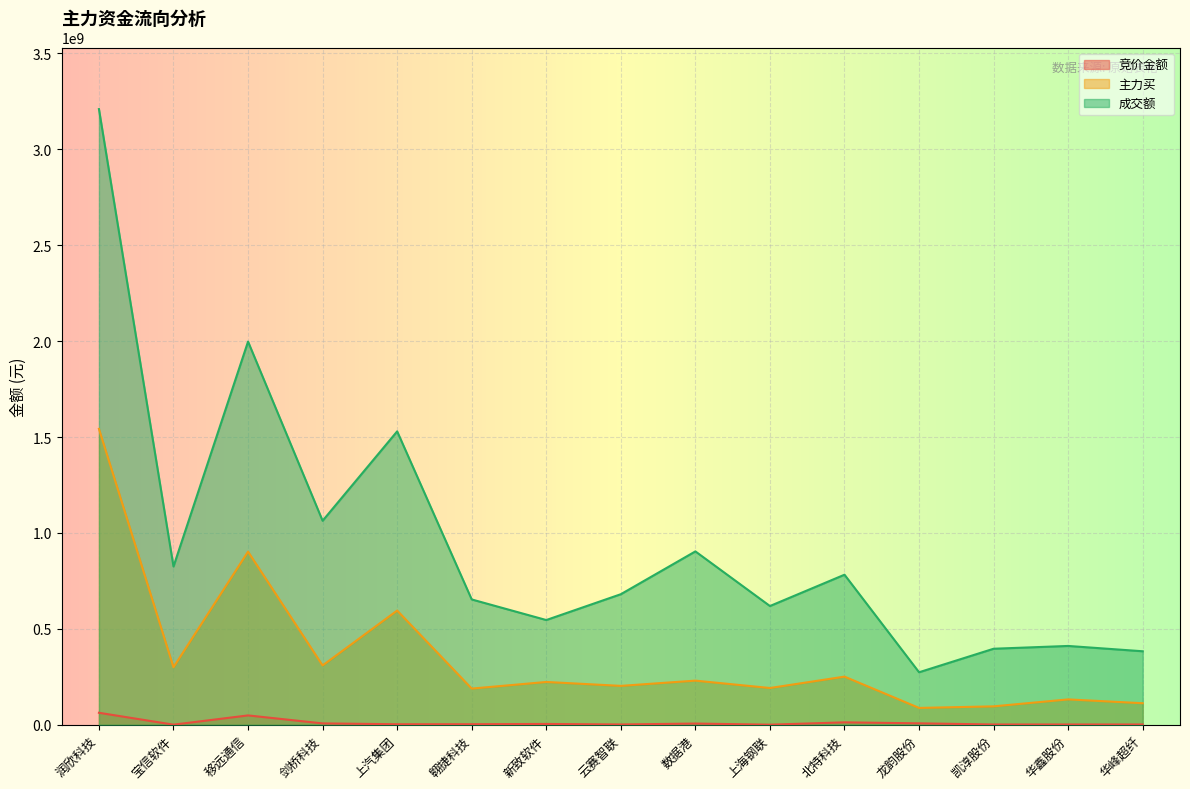

What is the difference between the highest and lowest values at 剑桥科技?

1056525016